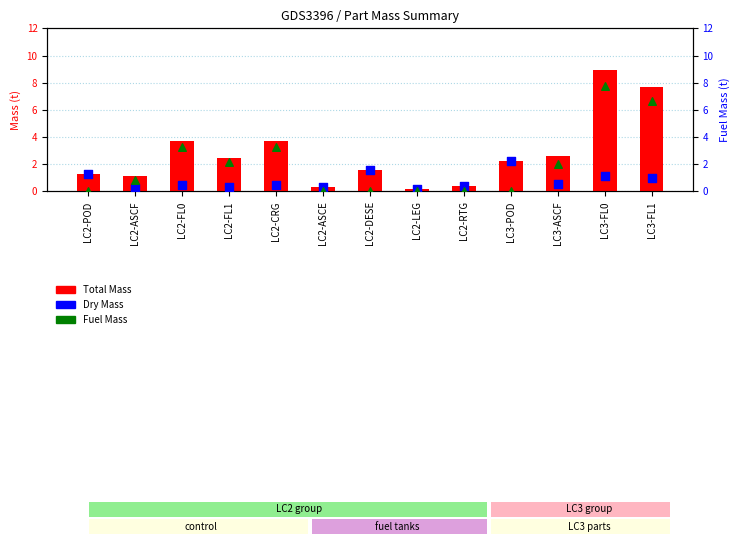

Which series has the largest Y range (max minus min)?

Total Mass